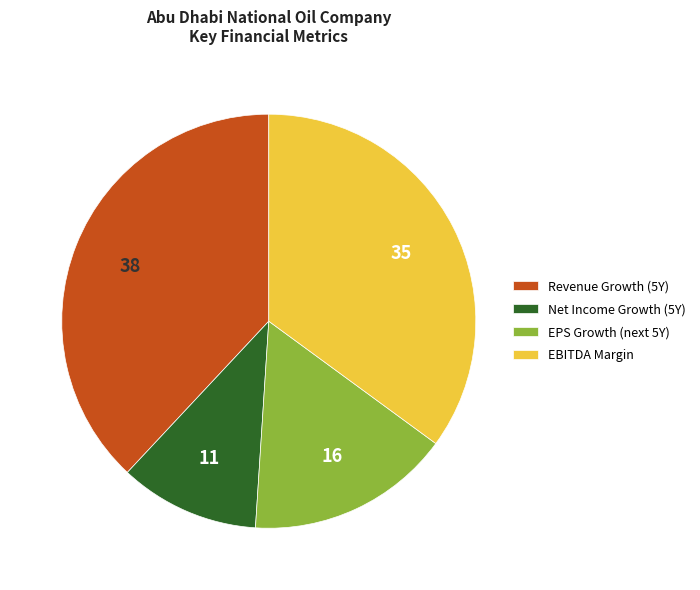

How many segments does this pie chart have?

4